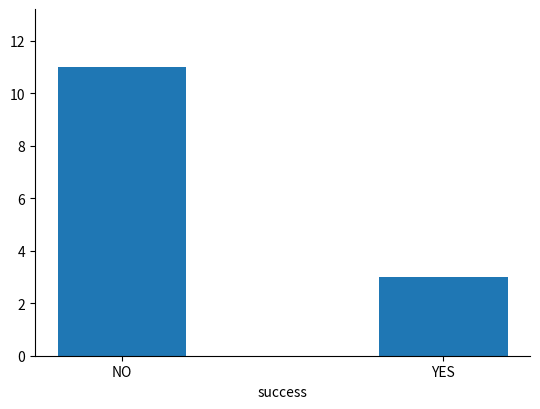

The chart shows a value of 11 at NO. True or false?

True